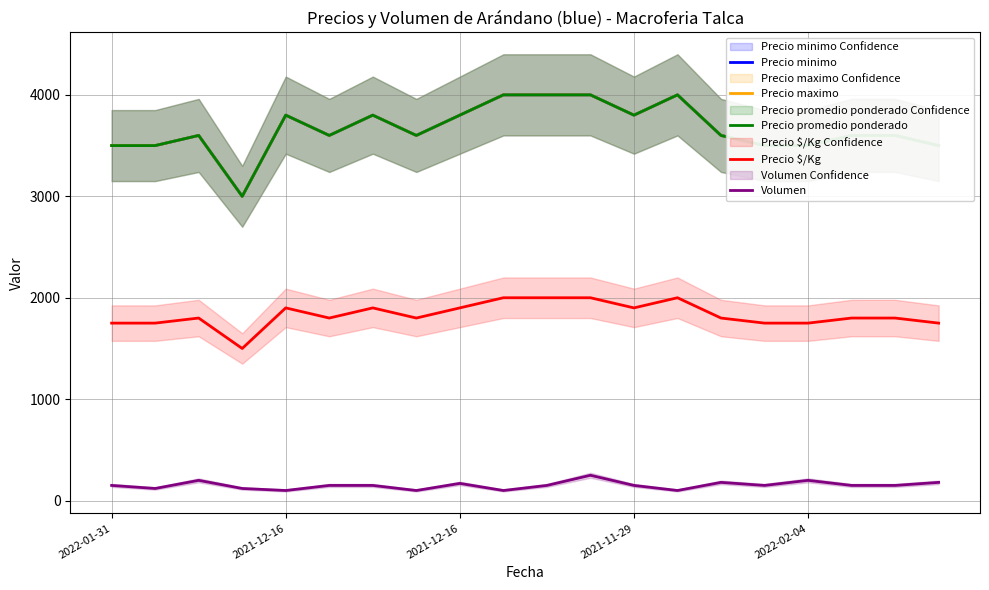

True or false: Precio minimo and Precio $/Kg intersect in this chart.

False